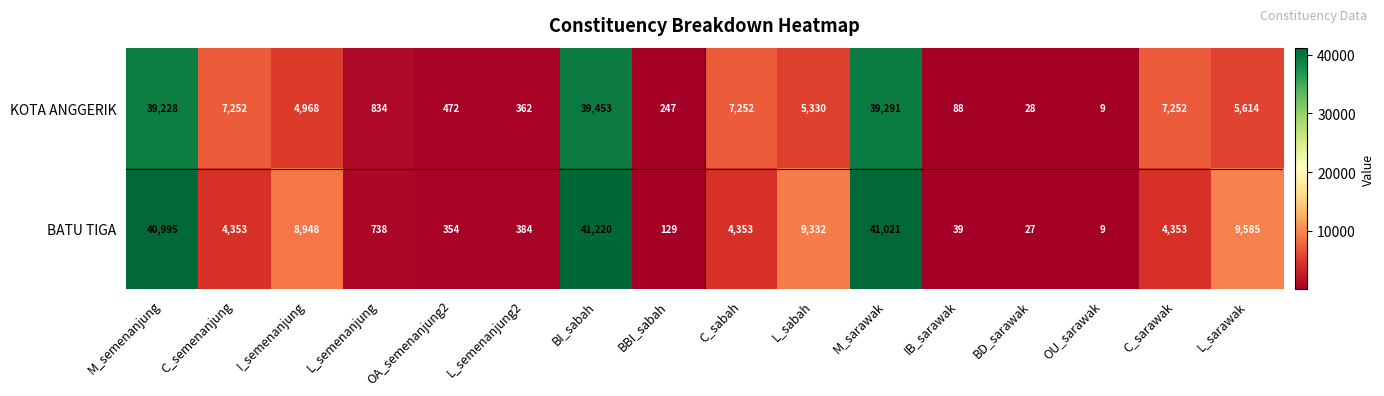

Is it true that KOTA ANGGERIK equals 10 at BD_sarawak?

False